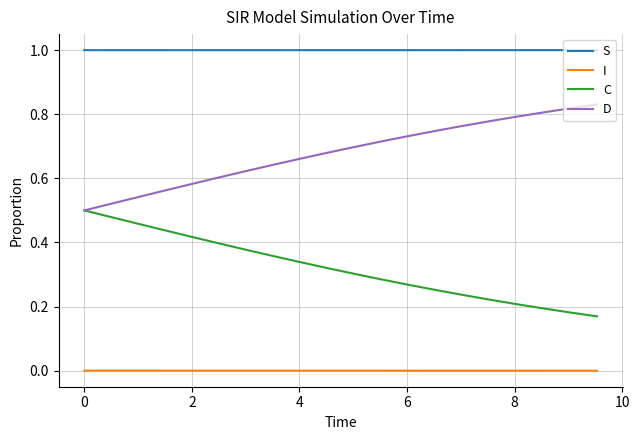

What are all the series names shown in the legend?

S, I, C, D